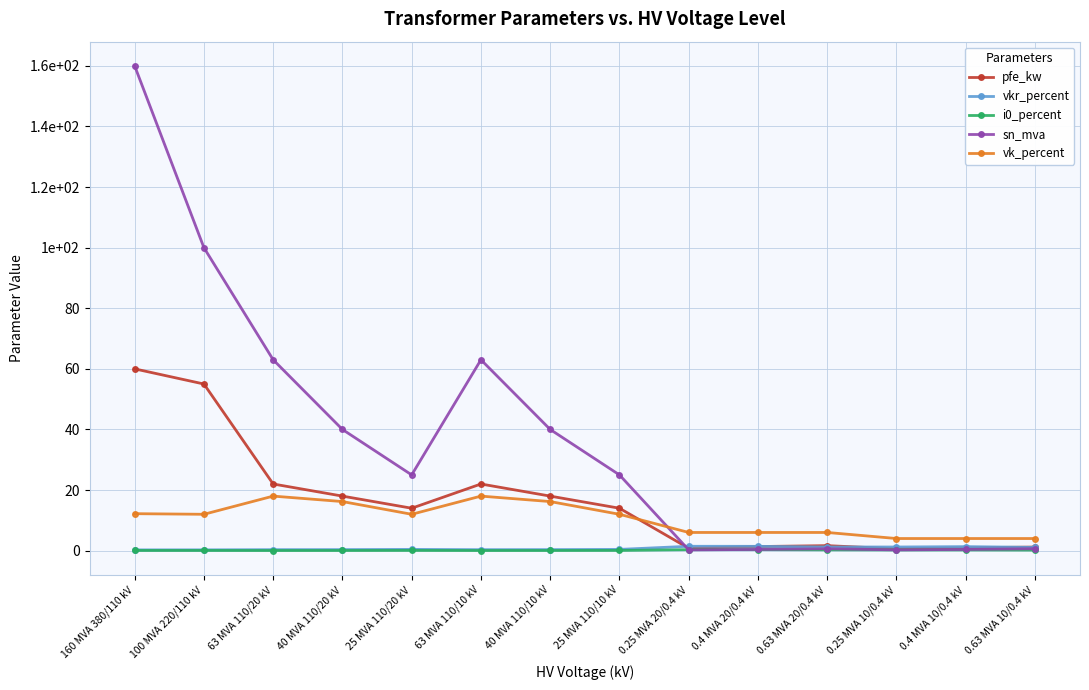

Rank the series by their maximum value, from lowest to highest.

i0_percent, vkr_percent, vk_percent, pfe_kw, sn_mva